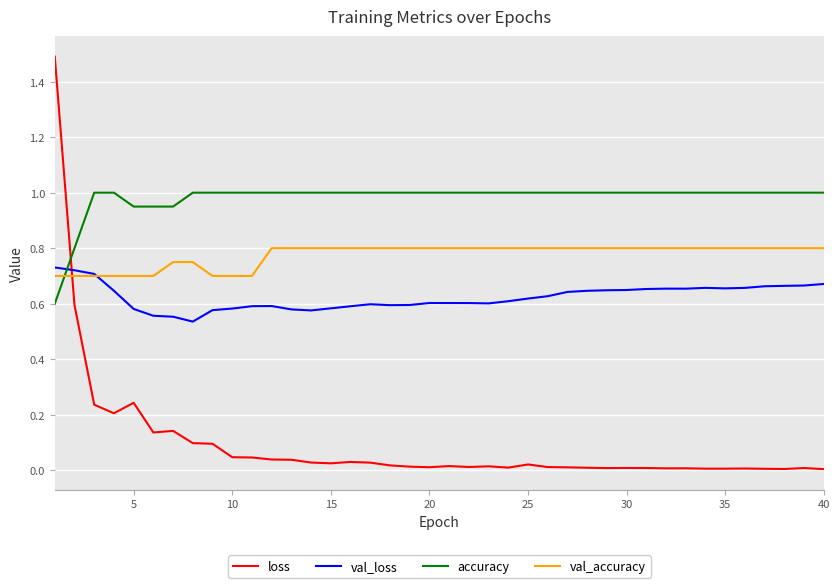

How many times do accuracy and val_accuracy cross each other?

1